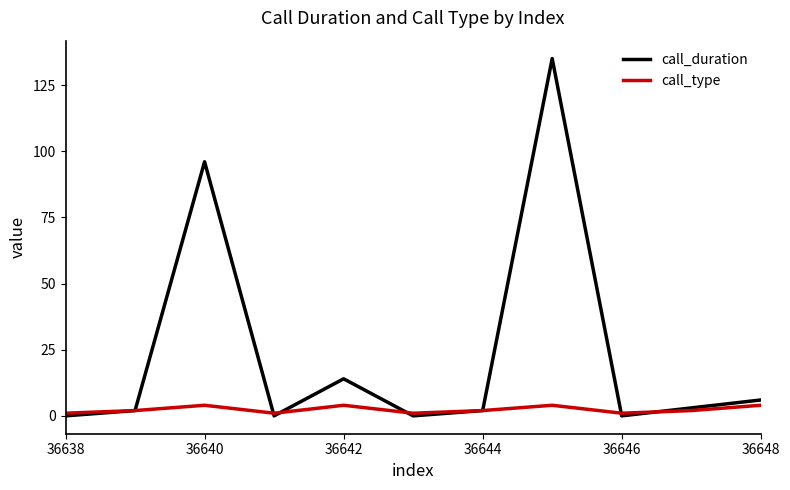

Which series has the widest spread of values?

call_duration